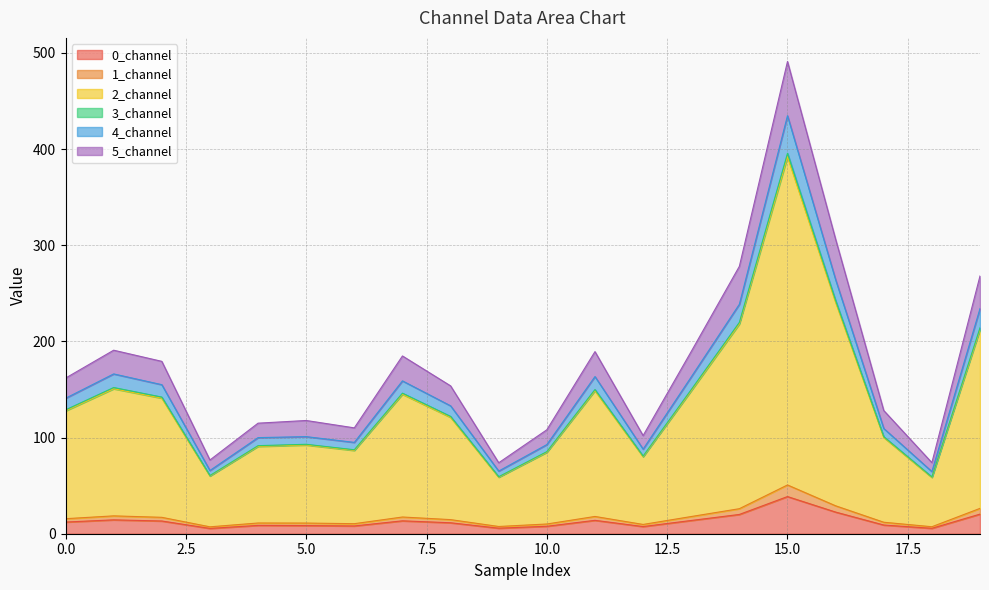

True or false: 2_channel has more than 1 interior local peaks.

True